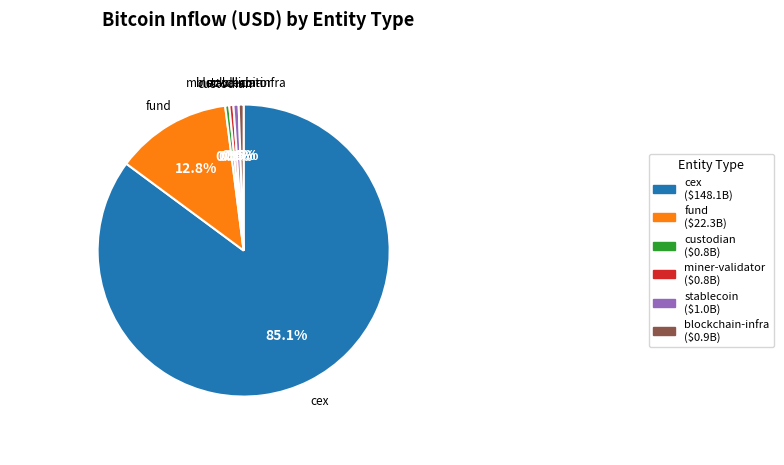

To the nearest percent, what is the combined percentage of miner-validator and fund?

13%